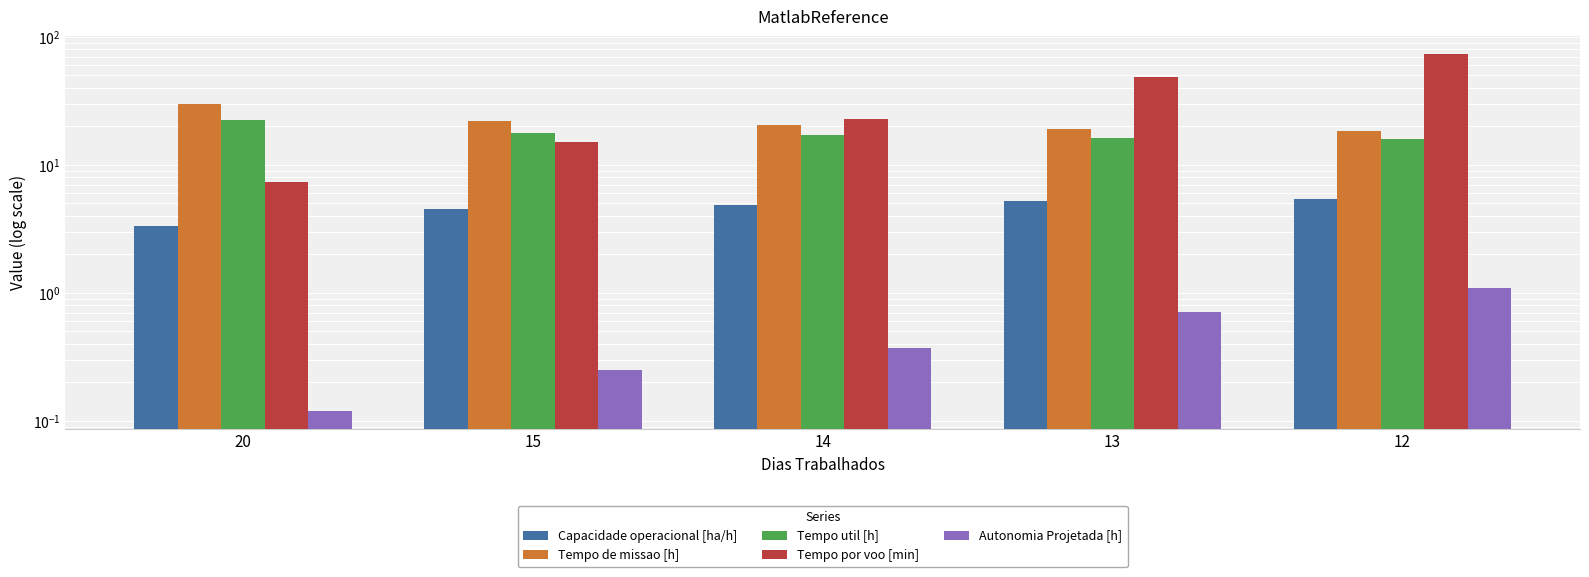

Rank the series at 12 from highest to lowest value.

Tempo por voo [min], Tempo de missao [h], Tempo util [h], Capacidade operacional [ha/h], Autonomia Projetada [h]